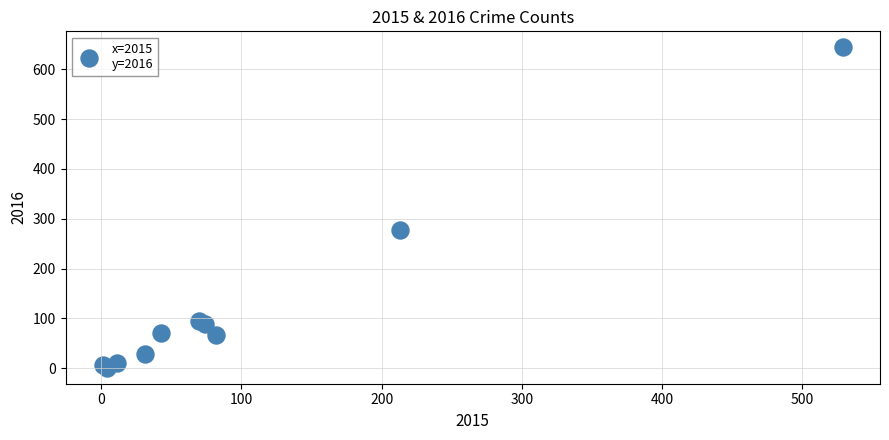

What Y value in the scatter plot is closest to 322?

277